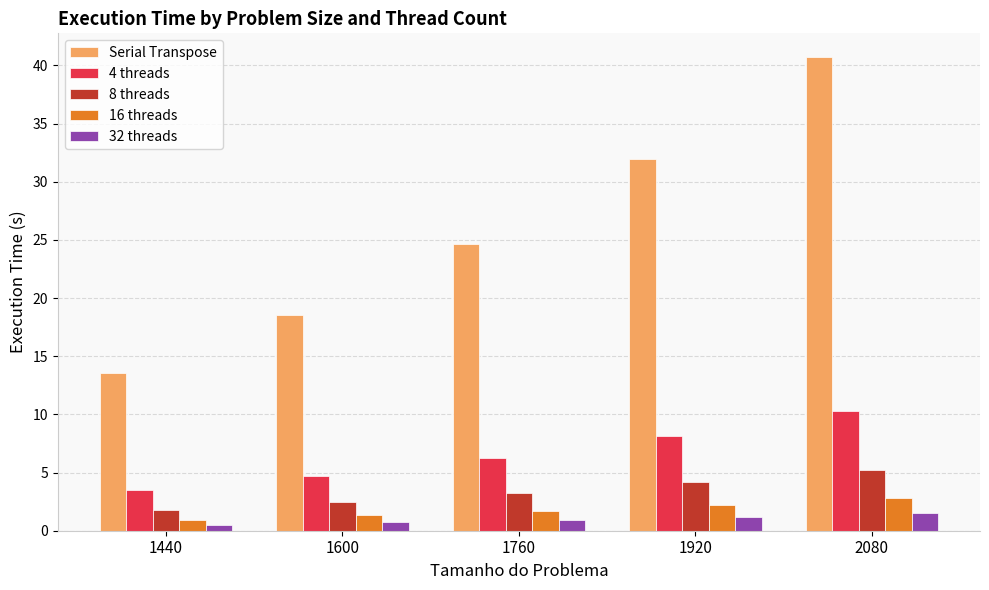

The 32 threads series shows 1.2 at 1920. True or false?

True